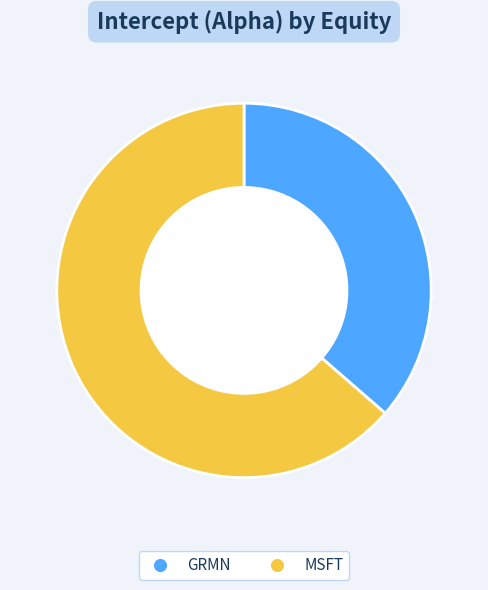

True or false: MSFT accounts for 51% of the total.

False